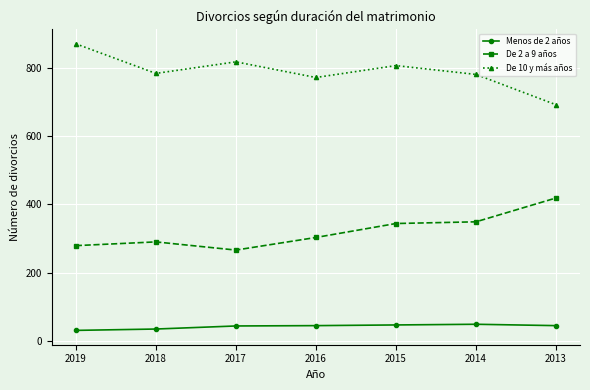

The value of De 10 y más años at 2019 is 872. True or false?

True